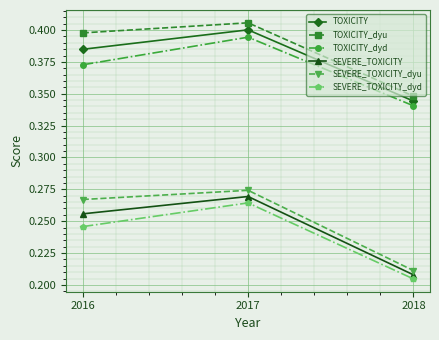

At which label is SEVERE_TOXICITY closest to 0?

2018